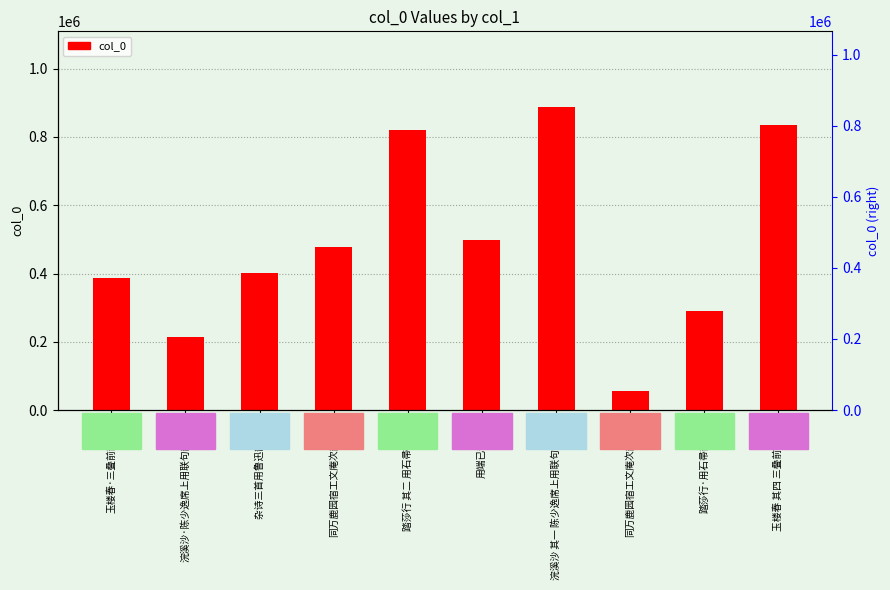

How many values are below 476208?

5